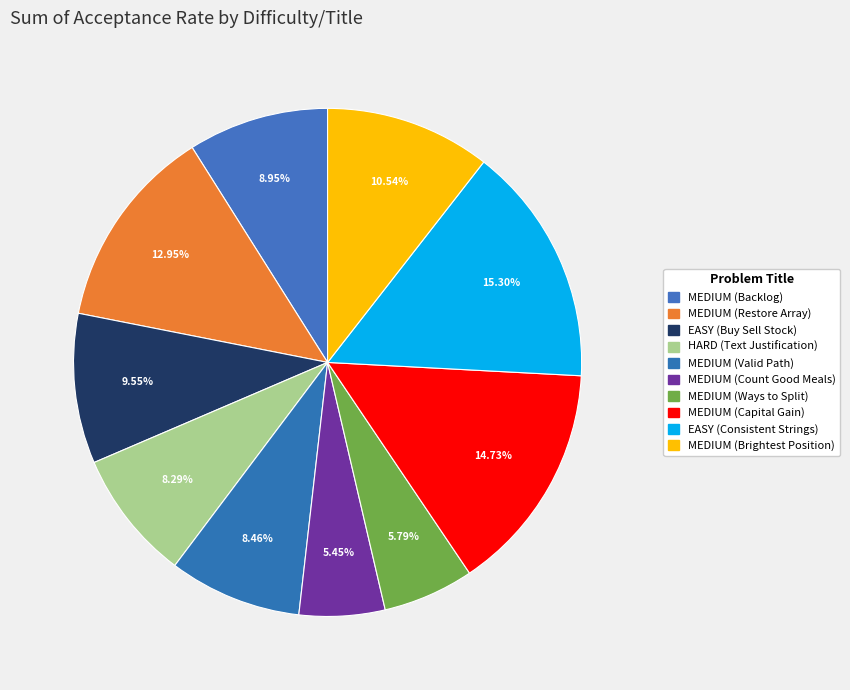

To the nearest percent, what is the difference between the EASY (Consistent Strings) and HARD (Text Justification) slice percentages?

7%